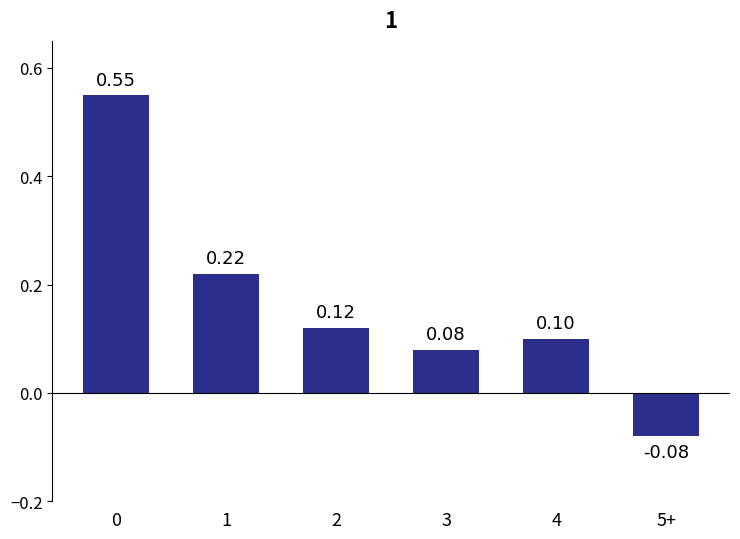

What is the sum of all values?

1.0